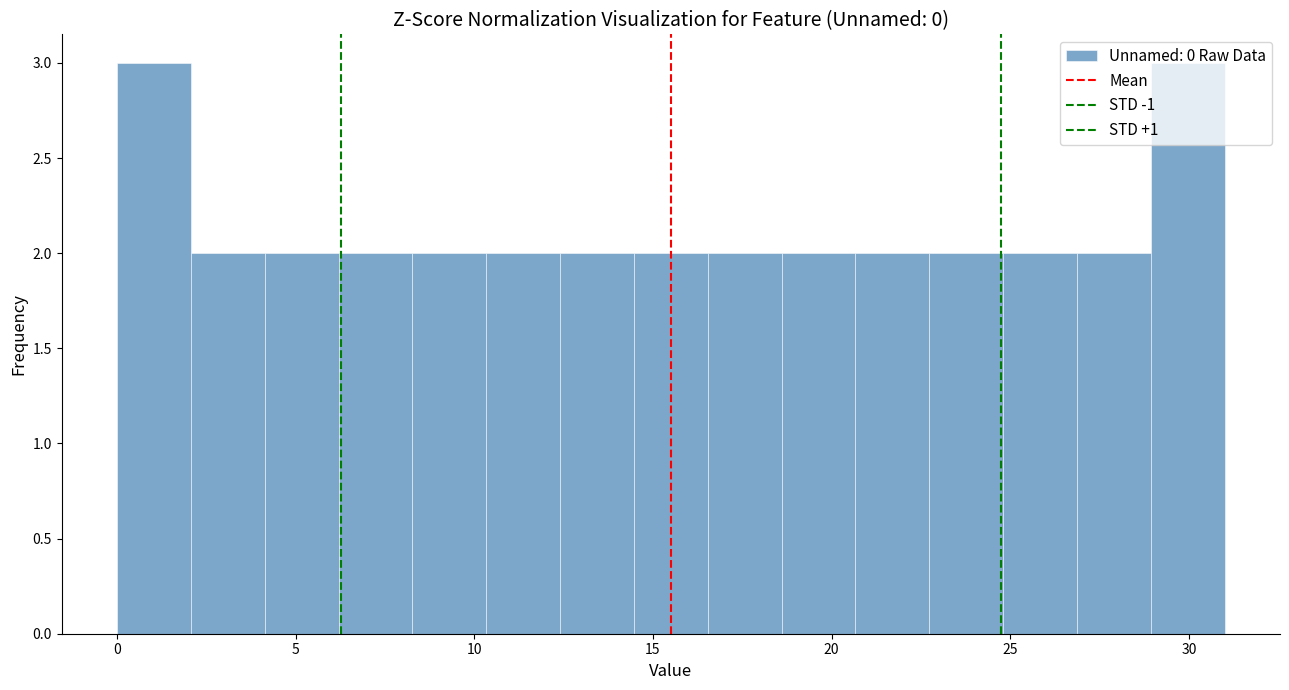

What is the height of the bar covering 16.5 to 18.5 on the x-axis? Neither the bar edges nor the heights are printed on the chart, so give them approximately, as read against the axes.

2